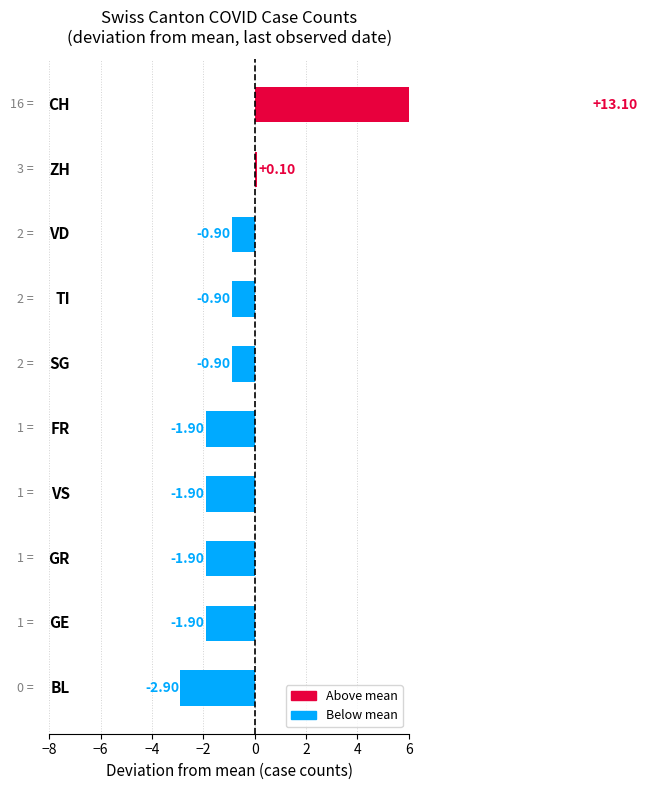

Is it true that the value at 9 is -3.8?

False